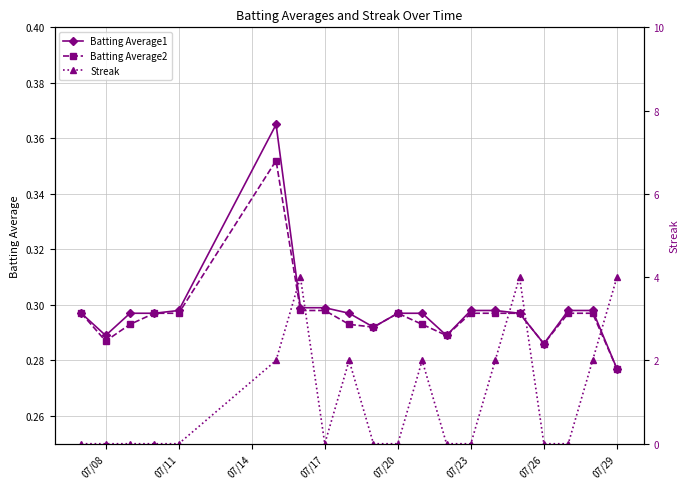

What is the average value of the Batting Average2 series?

0.3